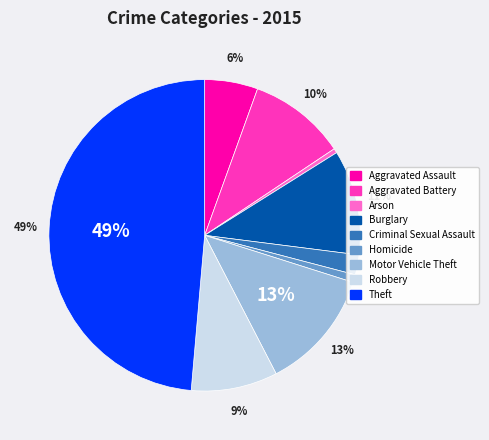

To the nearest percent, what is the combined percentage of Robbery and Criminal Sexual Assault?

11%